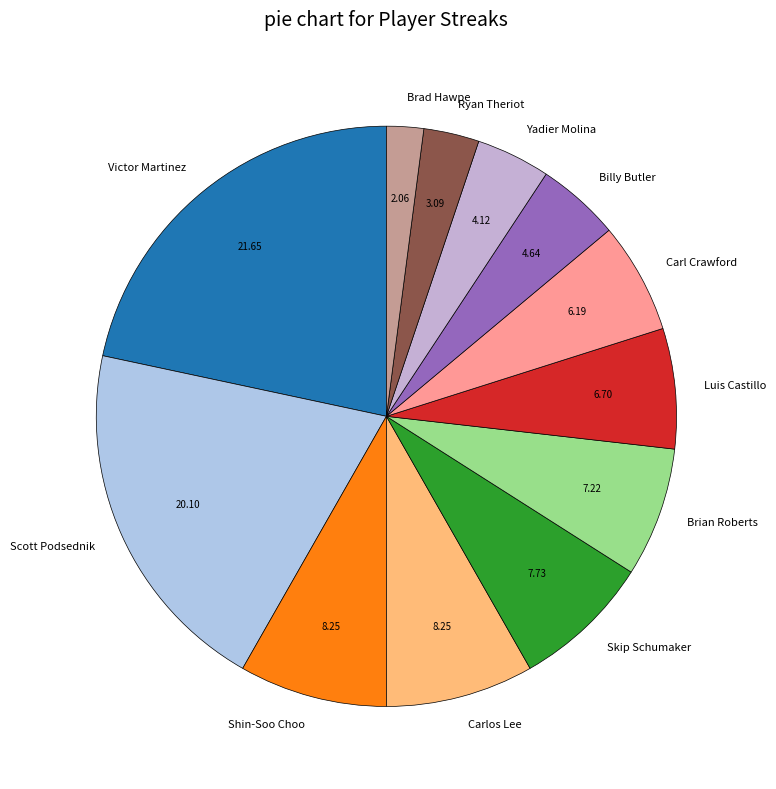

Is there any slice that represents more than half of the pie?

No